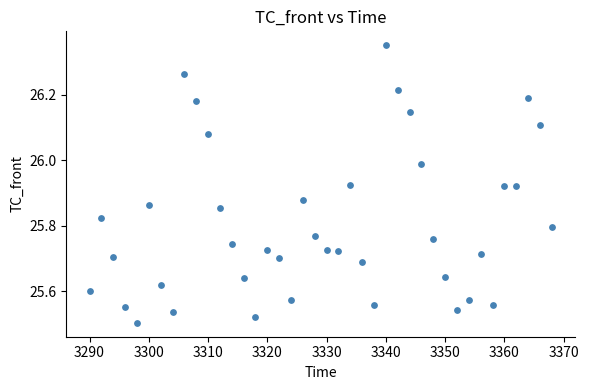

What is the range of X values (max minus min)?

78.0